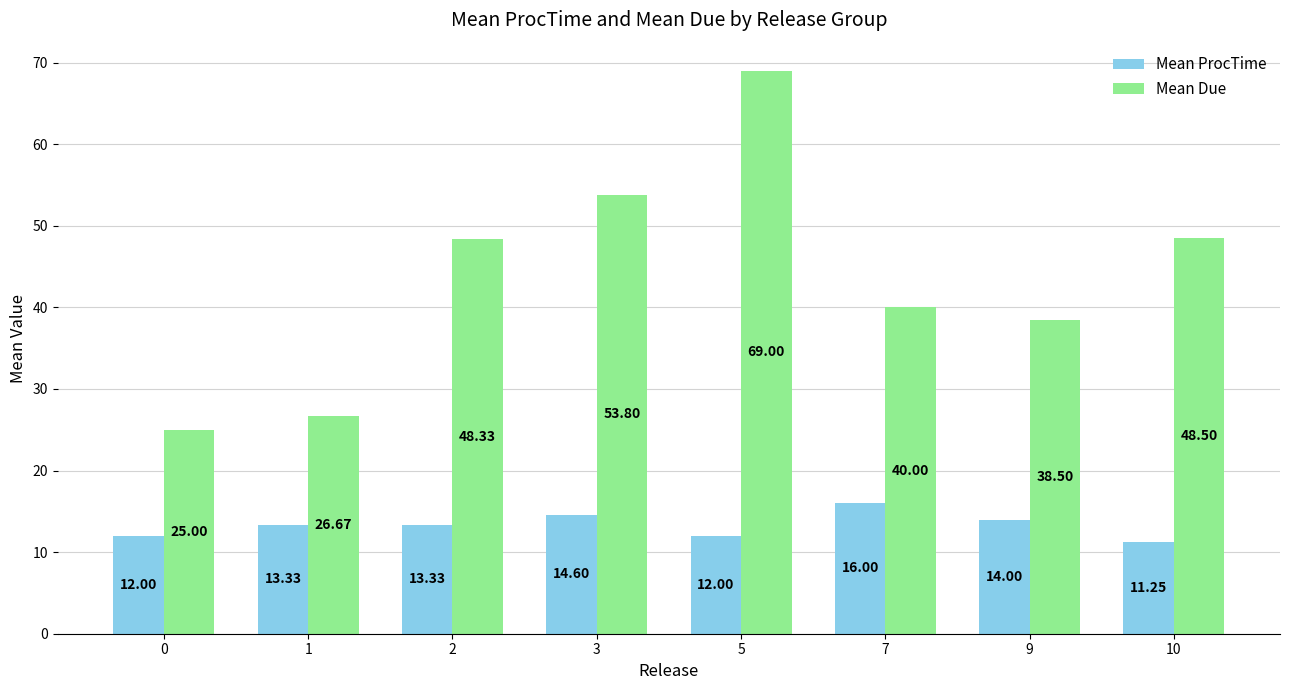

How many series are shown in this chart?

2